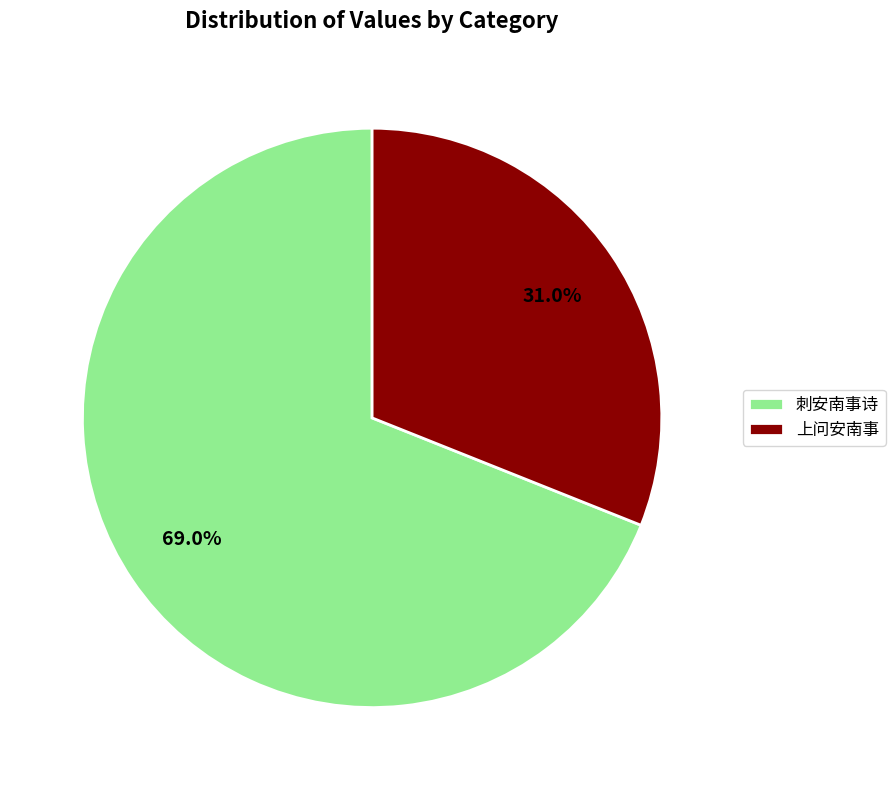

What is the total percentage of 上问安南事 and 刺安南事诗?

100.0%